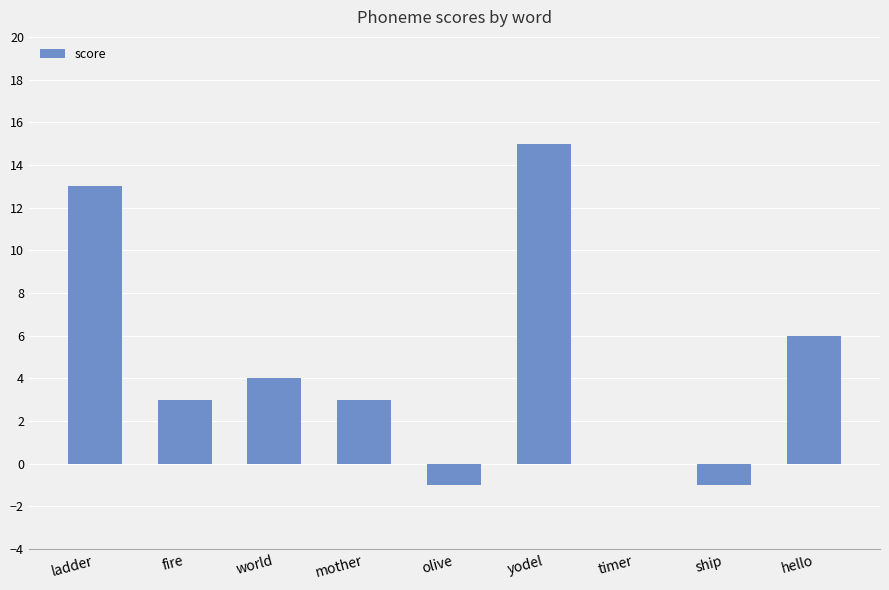

True or false: the data shows 24 at yodel.

False